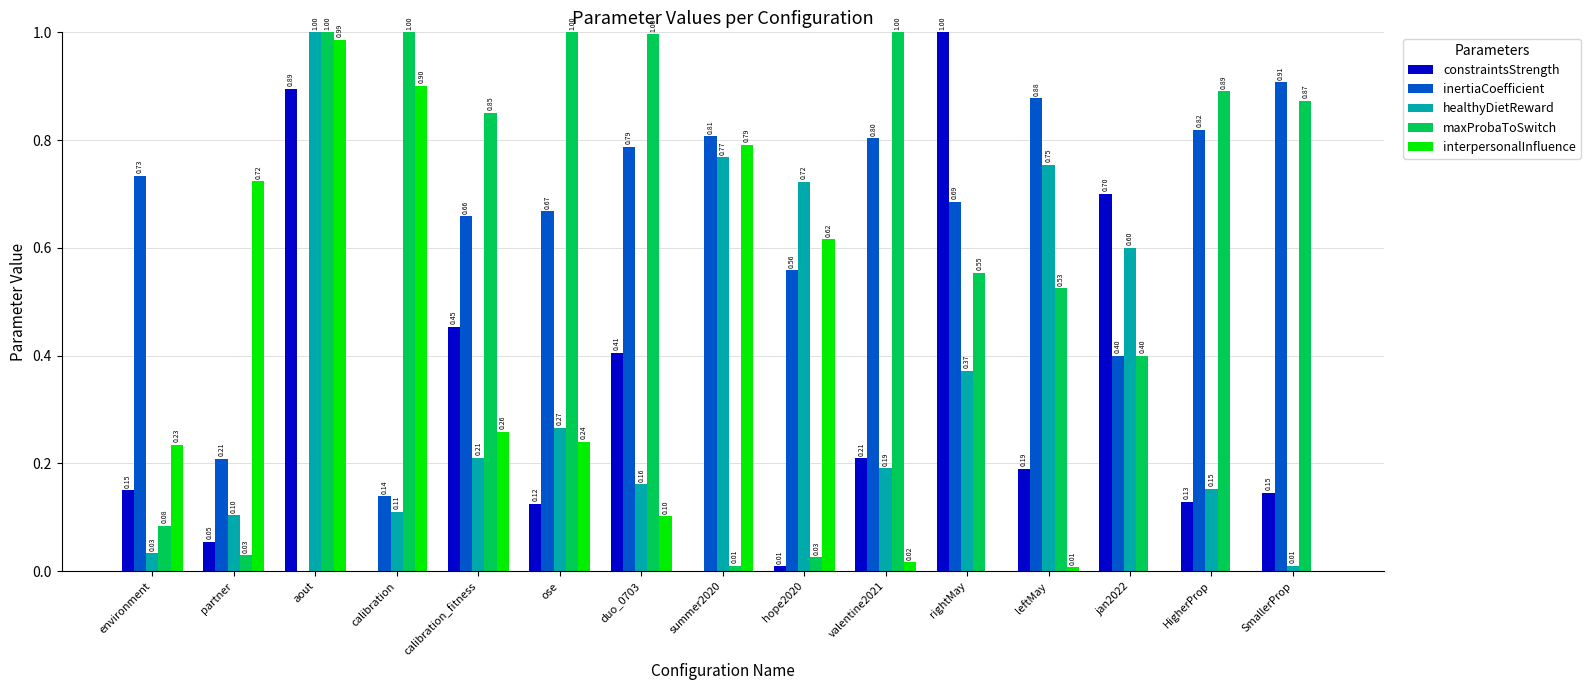

What is the sum of all maxProbaToSwitch values?

9.2